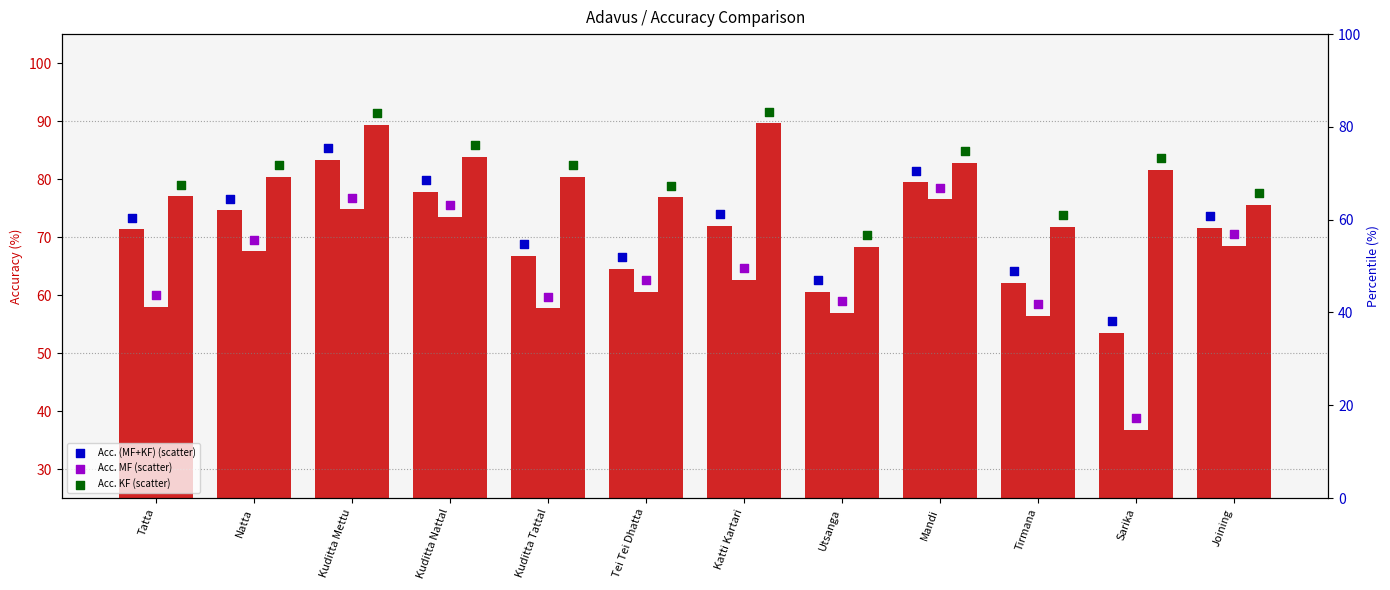

Is the value of Acc. KF at Kuditta Mettu greater than the value of Acc. KF (scatter) at Tatta?

Yes